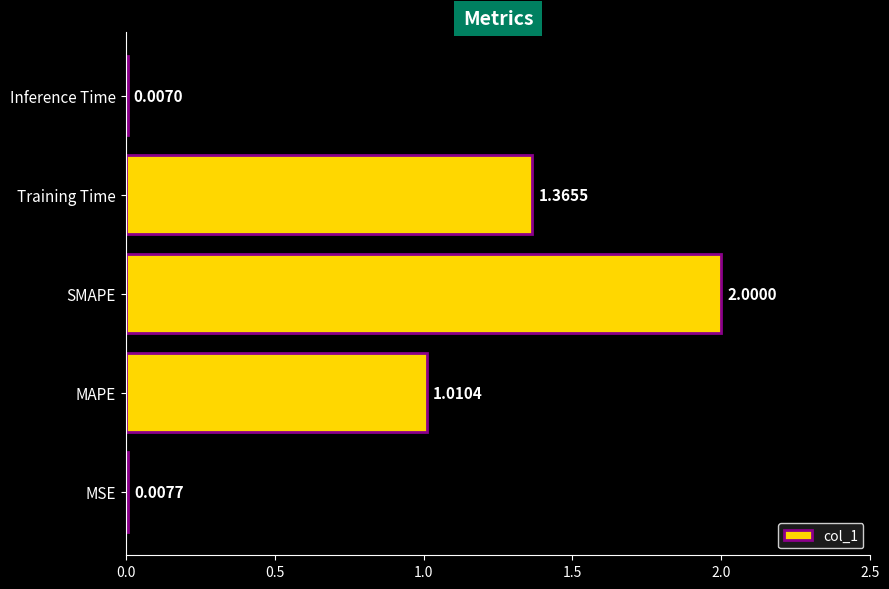

Count the number of data series in this chart.

1